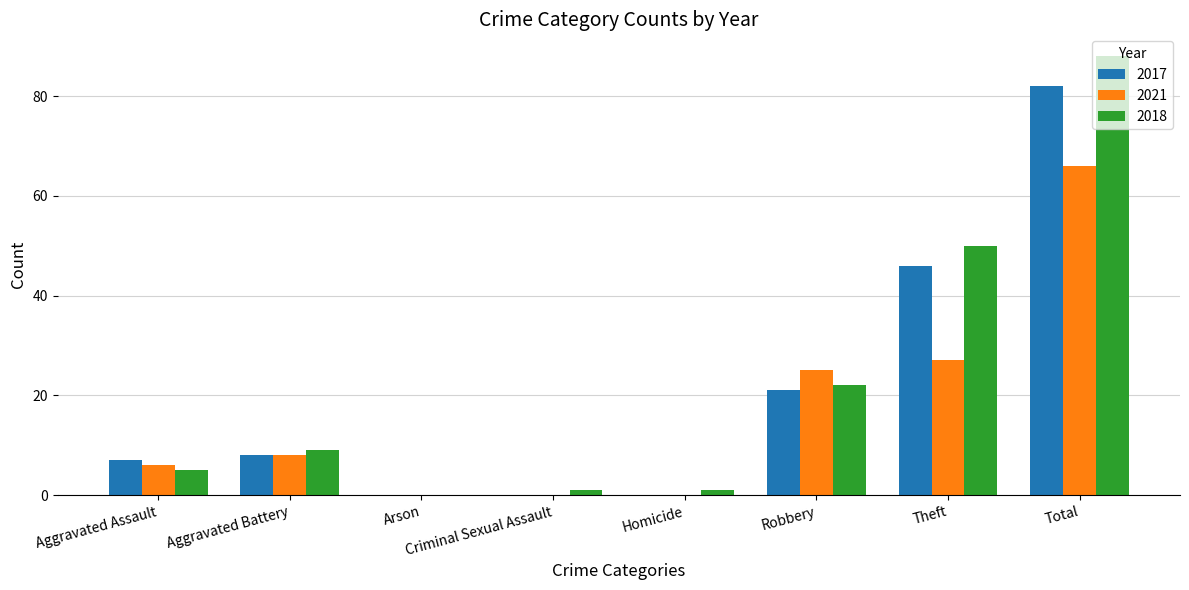

The 2021 series shows 10 at Aggravated Assault. True or false?

False